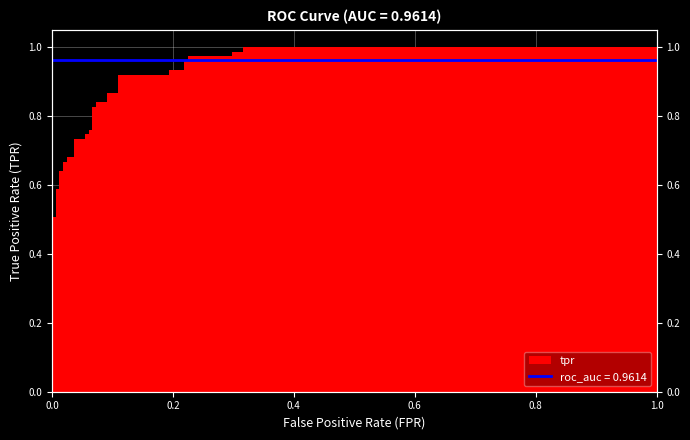

Reading left to right, transcribe all the data shown in this chart.

0.4	0.4	0.4	0.5	0.5	0.5	0.6	0.6	0.6	0.6	0.7	0.7	0.7	0.7	0.7	0.7	0.7	0.7	0.8	0.8	0.8	0.8	0.8	0.8	0.9	0.9	0.9	0.9	0.9	0.9	1.0	1.0	1.0	1.0	1.0	1.0	1.0	1.0